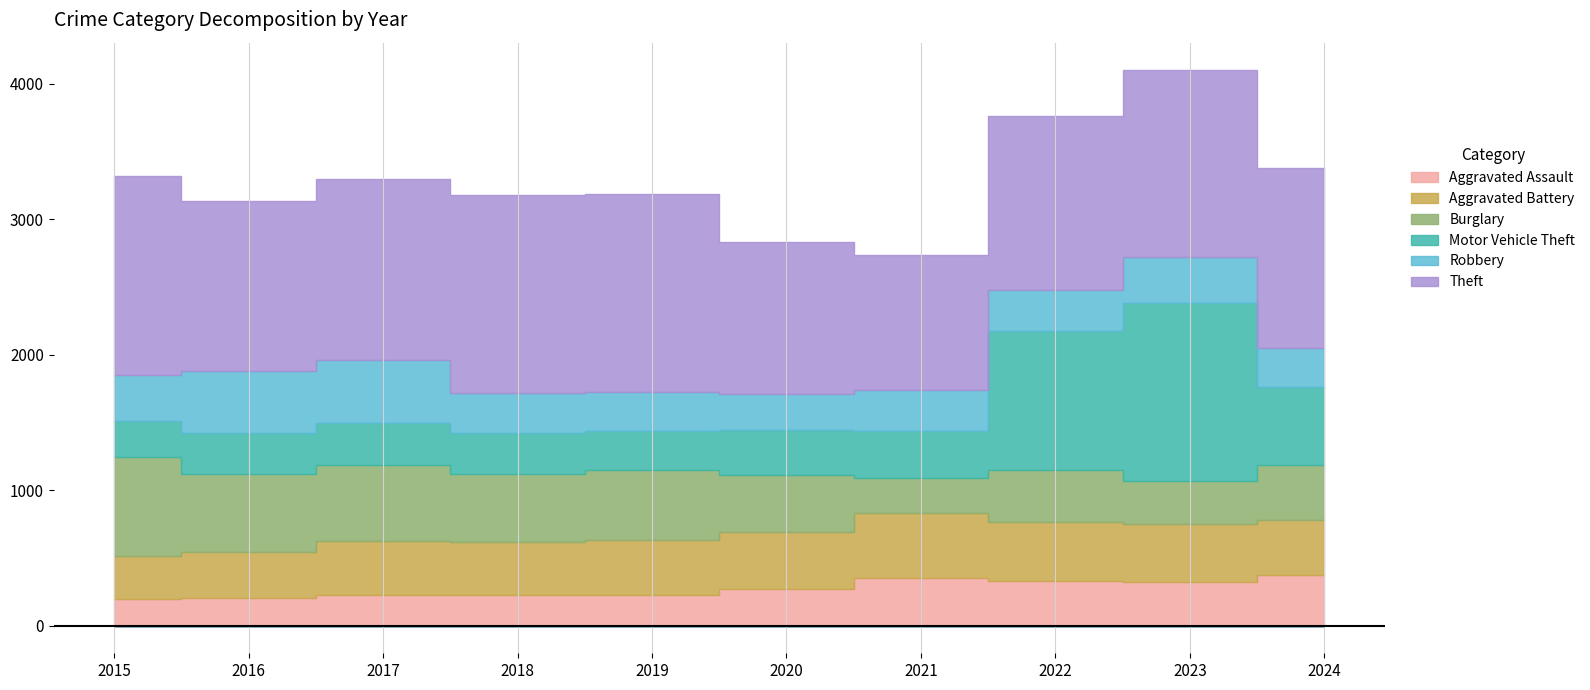

How many values in the Burglary series are below 506?

5